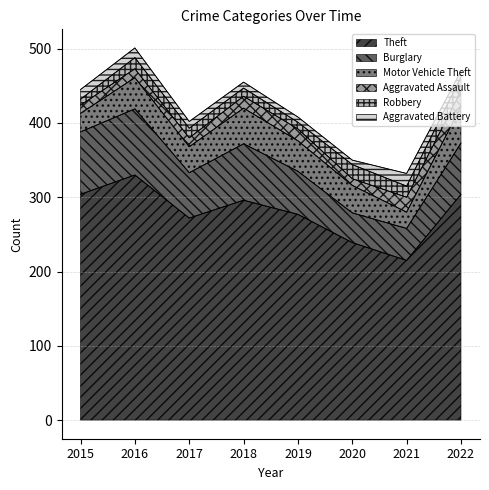

What is the difference between the maximum and minimum values in the Theft series?

115